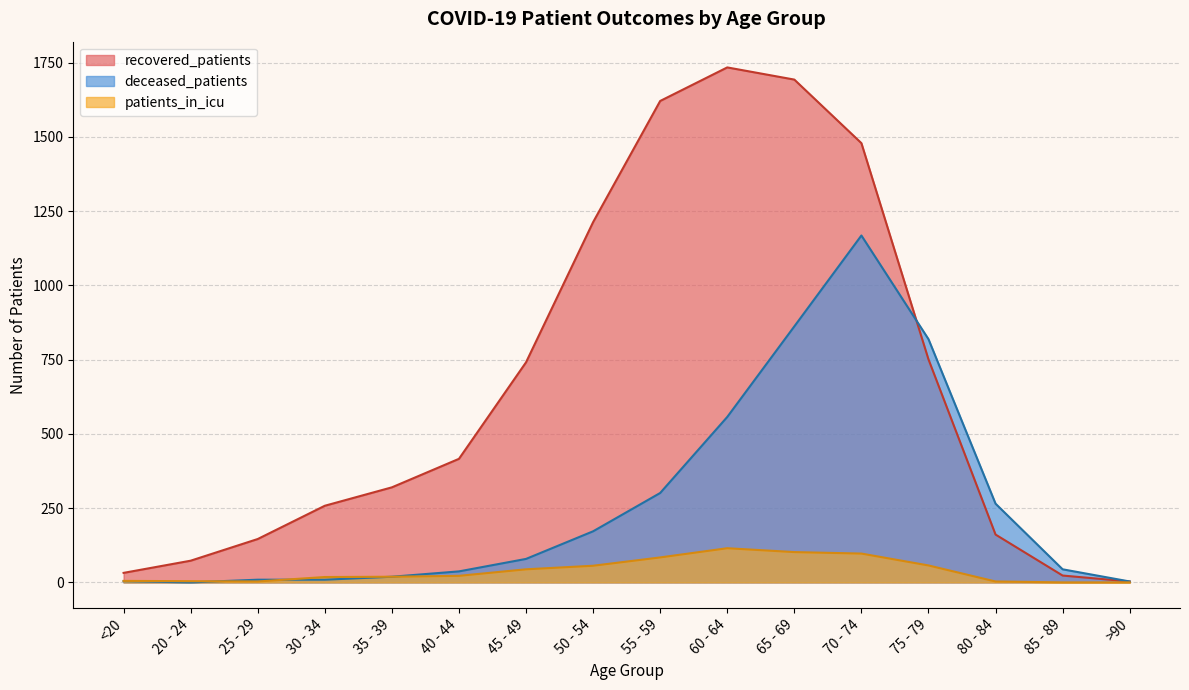

What is the difference between the maximum and second lowest values in the patients_in_icu series?

115